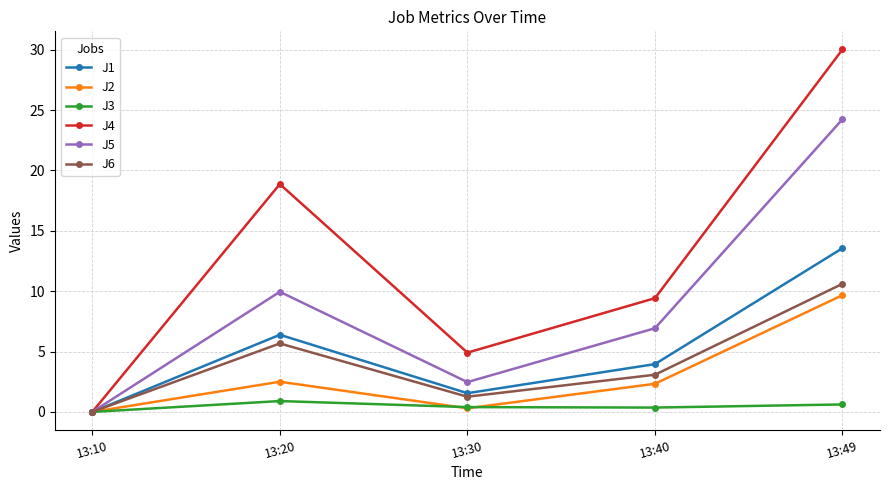

Which series has the largest range (max minus min)?

J4